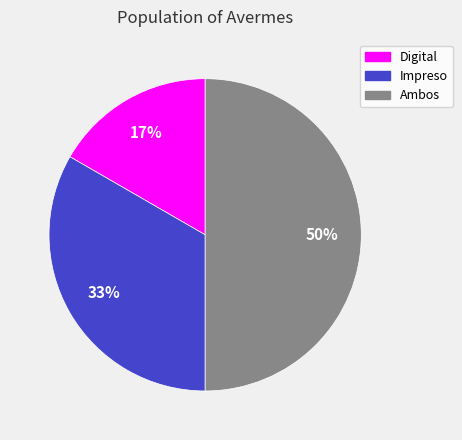

Which category has the smallest portion of the pie?

Digital